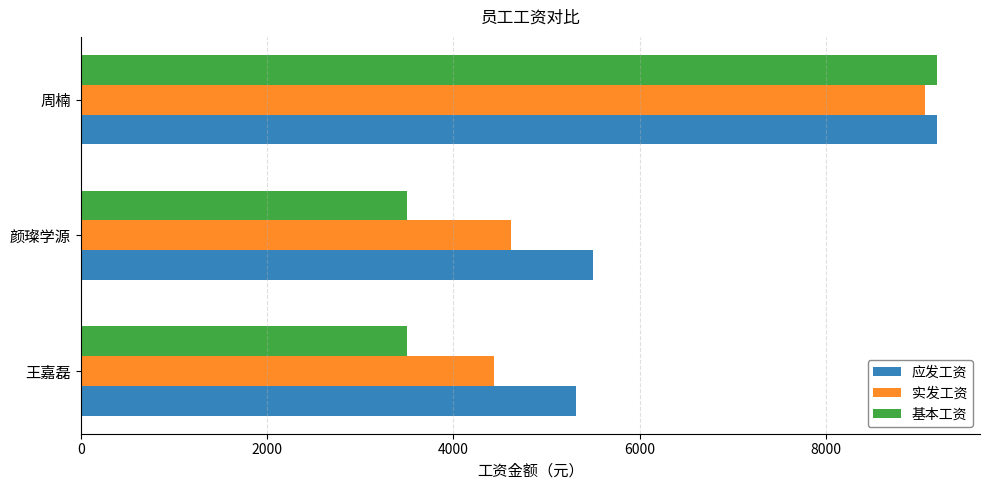

What is the sum of all 实发工资 values?

18117.9